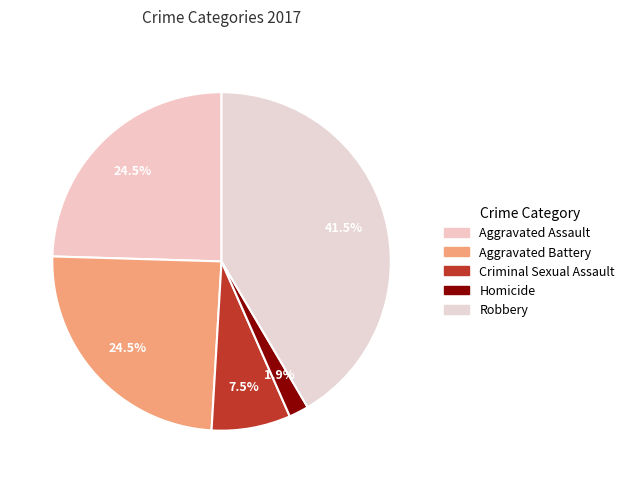

Count the number of slices in the pie.

5